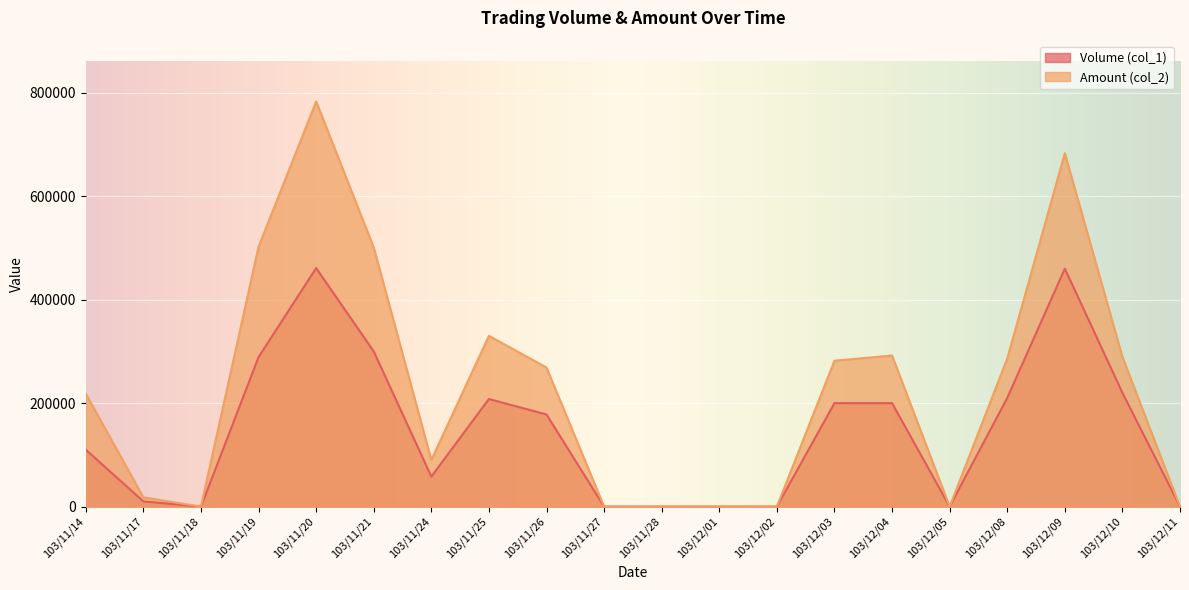

What is the sum of all Volume (col_1) values?

2904000